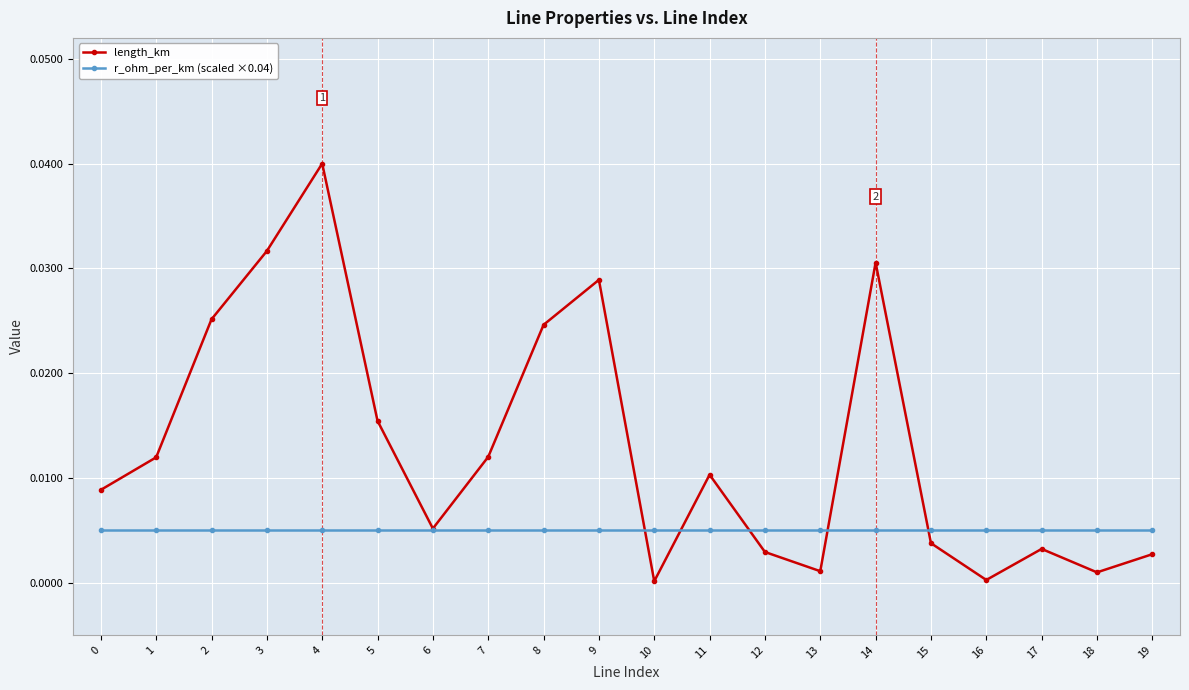

True or false: length_km has more than 0 points higher than both neighbors.

True